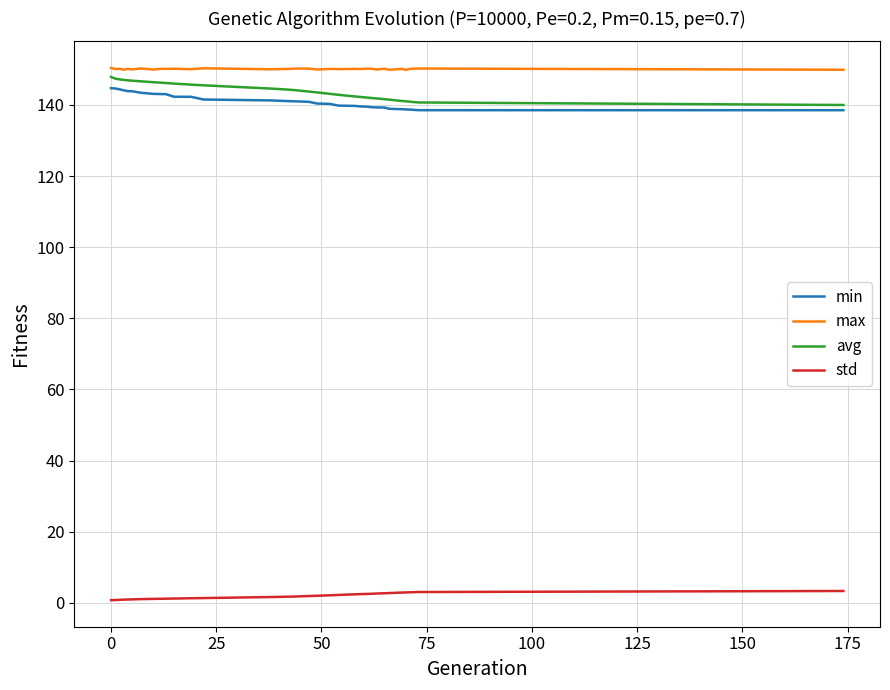

What is the maximum value shown in the chart?

150.4